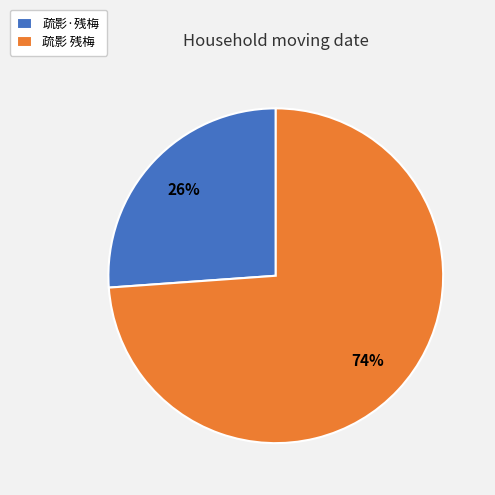

Count the number of slices in the pie.

2